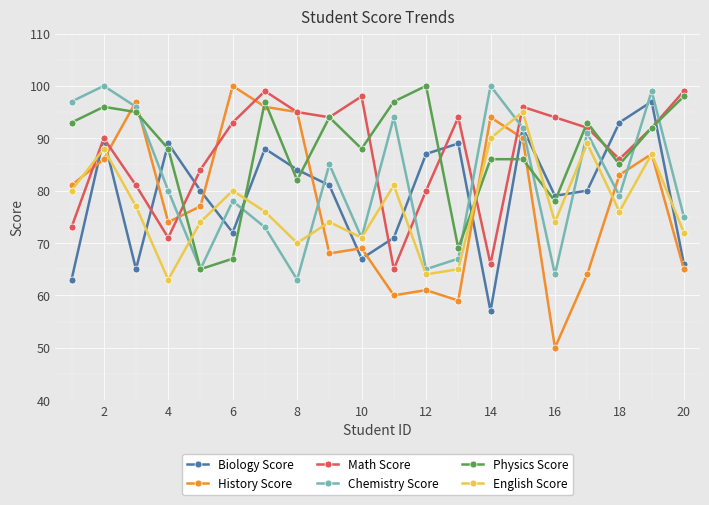

Which series ends up on top after the final intersection of English Score and Physics Score?

Physics Score